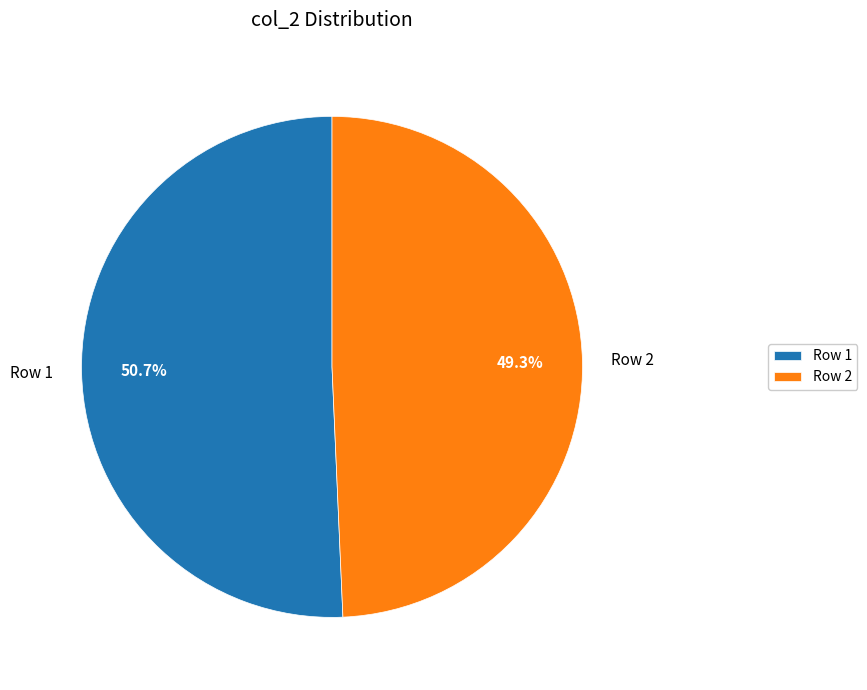

What percentage do Row 2 and Row 1 together represent?

100.0%